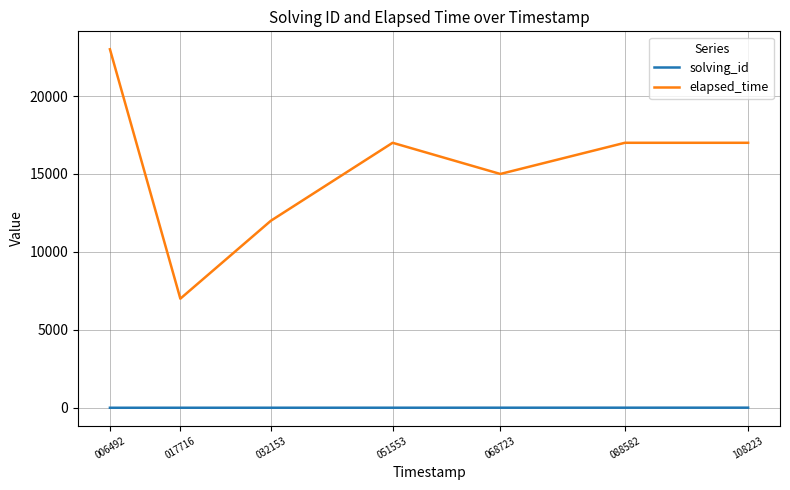

At which category does the chart reach its peak across all series?

006492